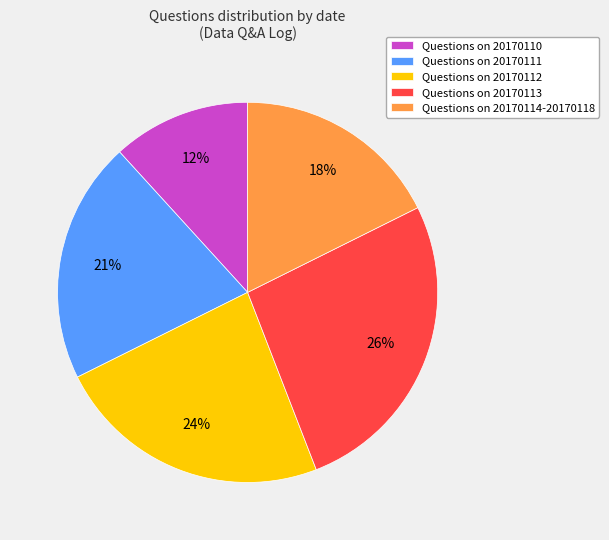

To the nearest percent, what percentage of the pie is Questions on 20170114-20170118?

18%